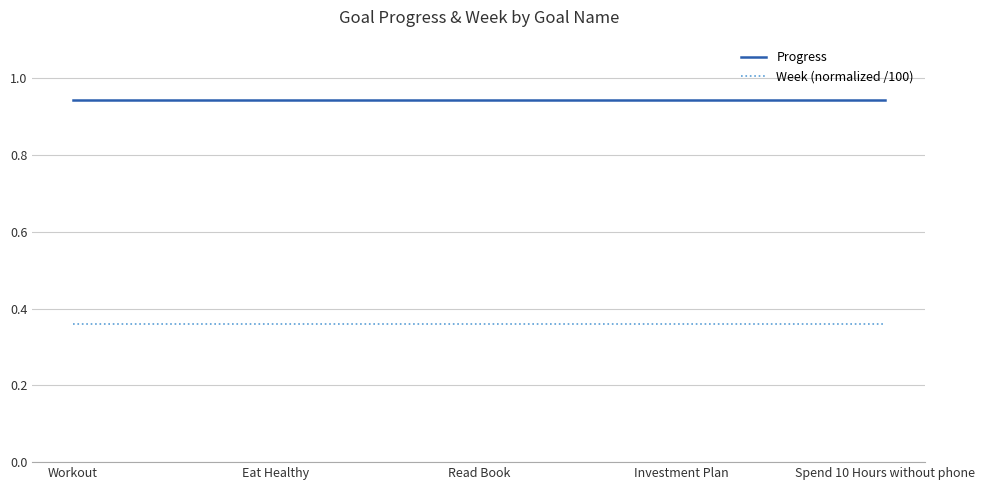

What is the spread (max minus min) of values at Investment Plan?

0.6